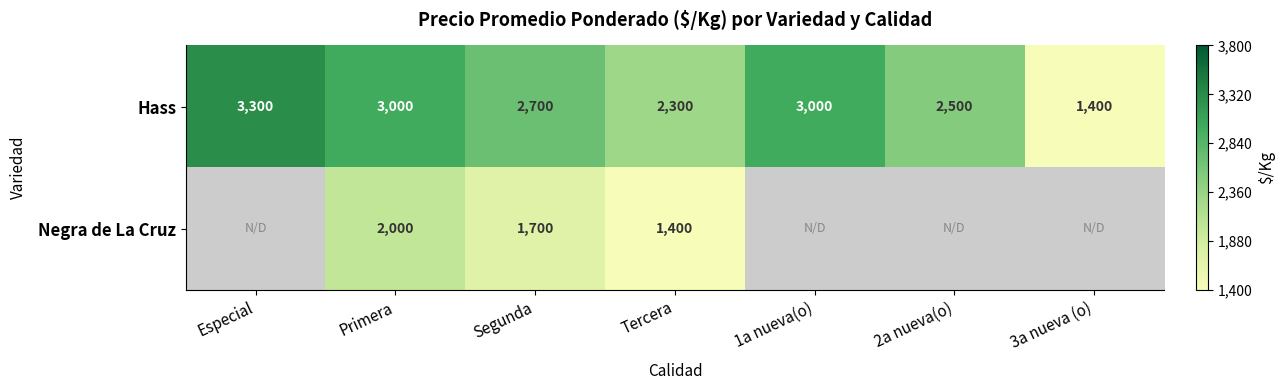

What is the highest value of the Hass series?

3300